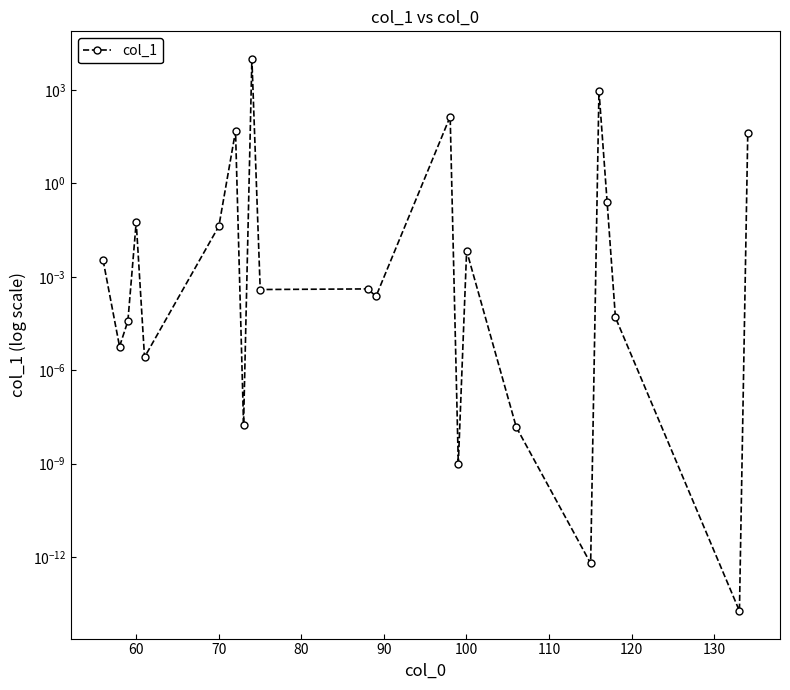

Reading right to left, what are all the values shown in this chart?

40.9	0.0	0.0	0.3	945.5	0.0	0.0	0.0	0.0	140.7	0.0	0.0	0.0	10000.0	0.0	48.0	0.0	0.0	0.1	0.0	0.0	0.0